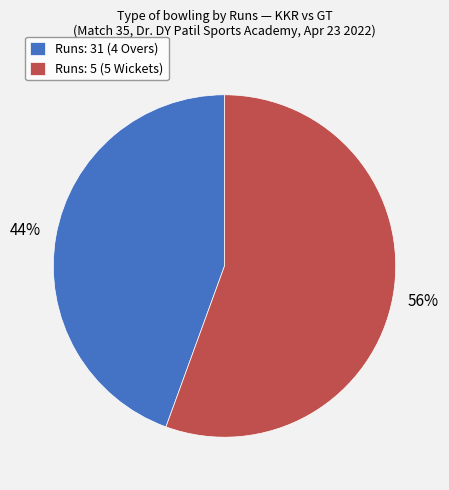

Which has a higher value, Runs: 5 (5 Wickets) or Runs: 31 (4 Overs)?

Runs: 5 (5 Wickets)